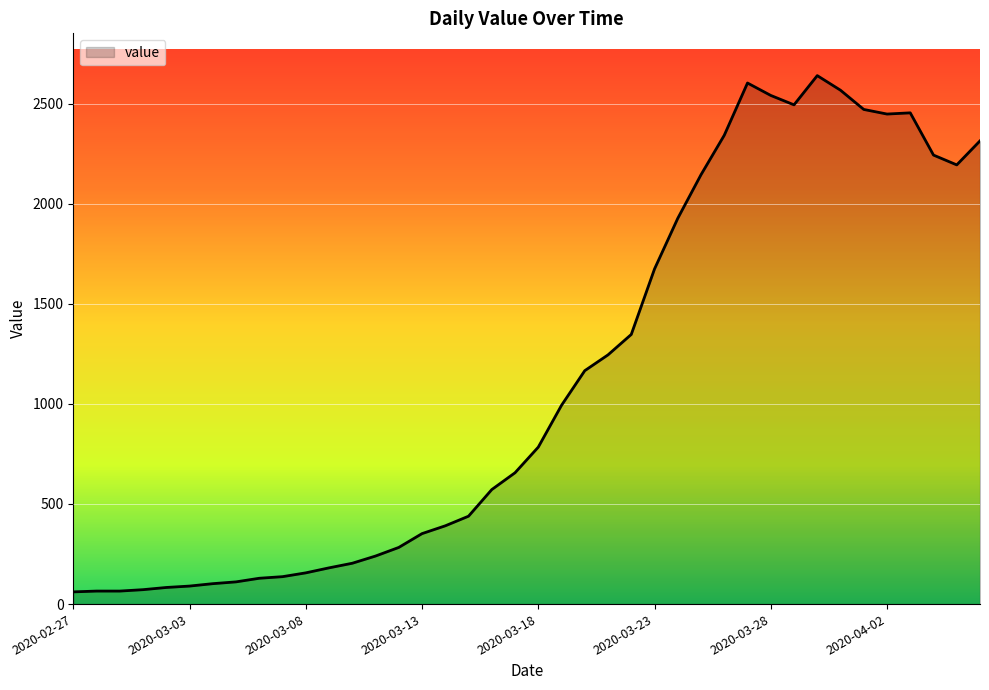

What is the maximum value shown in the chart?

2640